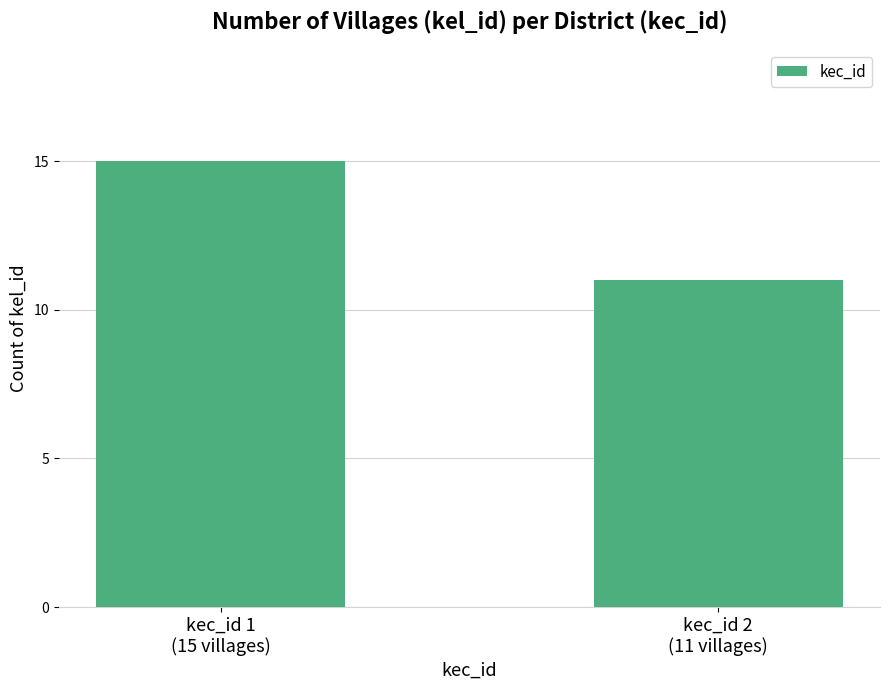

What is the smallest value displayed?

11